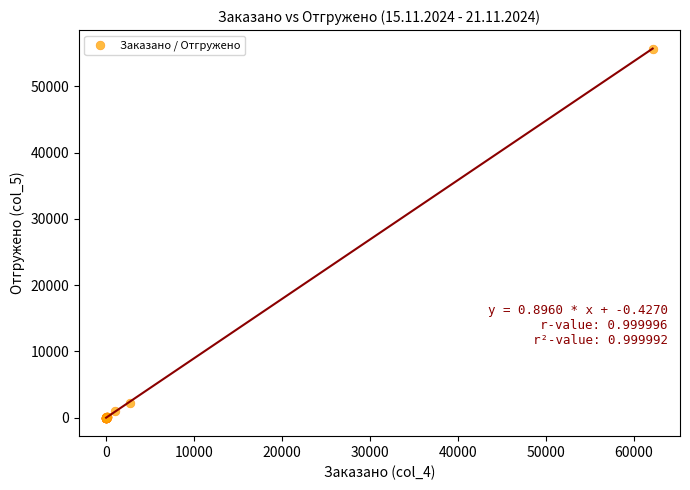

What Y value in the scatter plot is closest to 27849?

2270.9